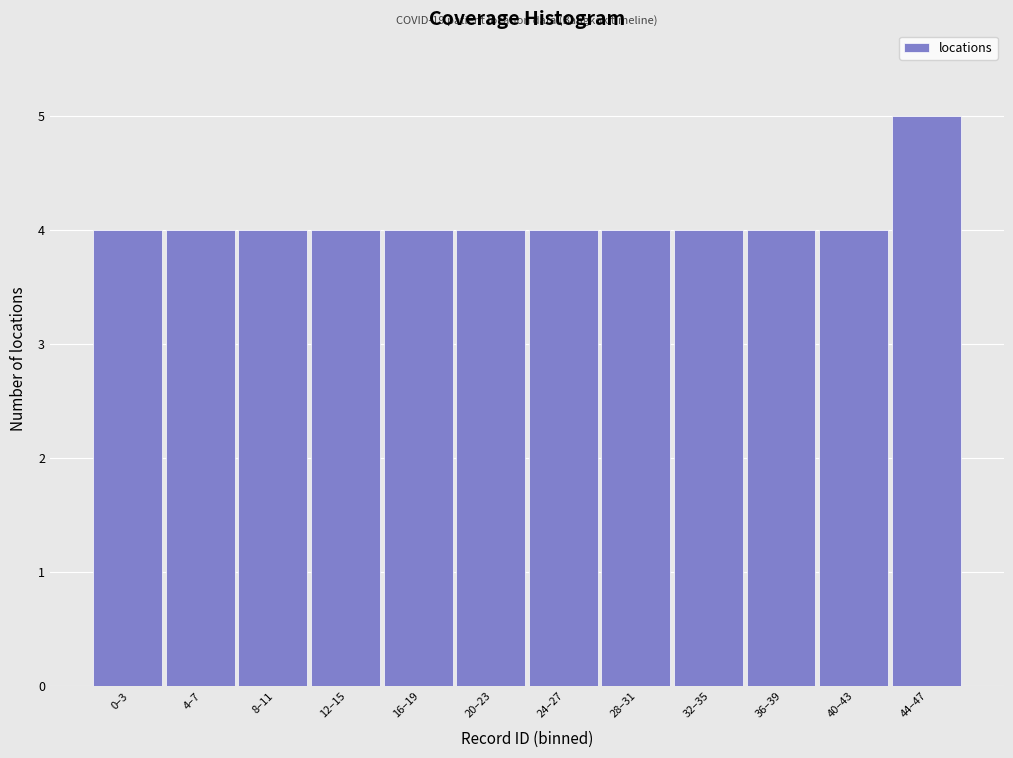

Reading left to right, what are all the values shown in this chart?

4	4	4	4	4	4	4	4	4	4	4	5